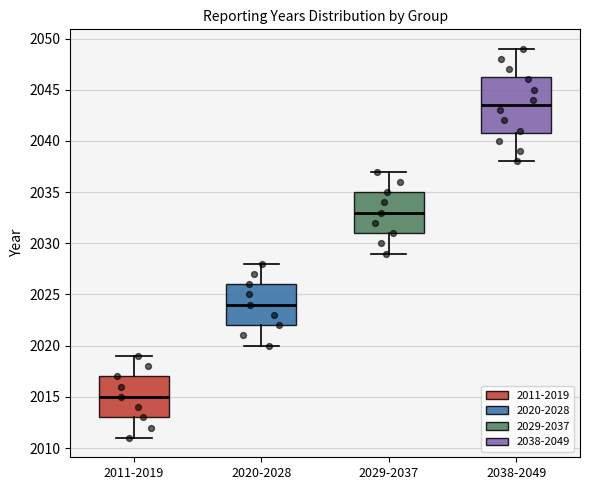

Reading left to right, read every box against the y-axis: the position of its median line, the range the box covers, and the ends of its whiskers. The values are not printed on the chart, so give them approximately, as read against the axis.

2011-2019: median 2015.0, box 2013.0 to 2017.0, whiskers 2011.0 to 2019.0
2020-2028: median 2024.0, box 2022.0 to 2026.0, whiskers 2020.0 to 2028.0
2029-2037: median 2033.0, box 2031.0 to 2035.0, whiskers 2029.0 to 2037.0
2038-2049: median 2043.5, box 2041.0 to 2046.5, whiskers 2038.0 to 2049.0